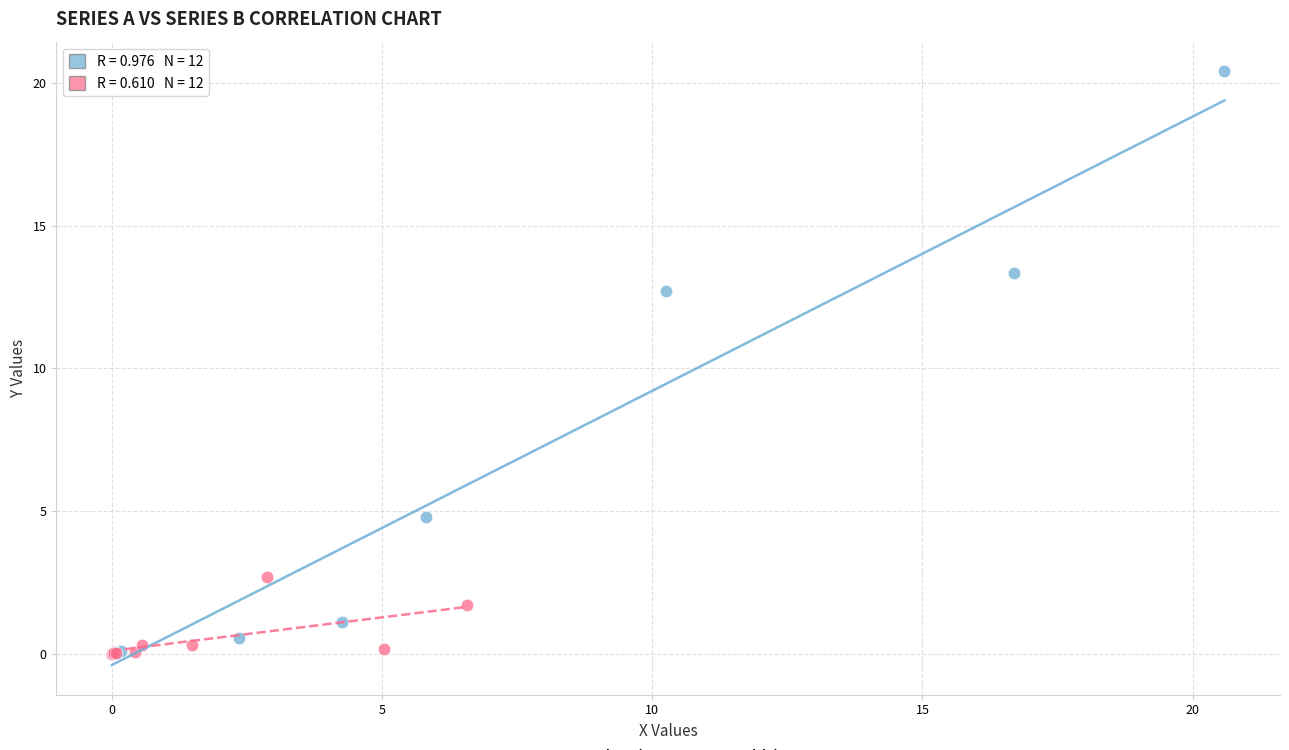

Which series reaches the maximum Y coordinate?

Cherokee